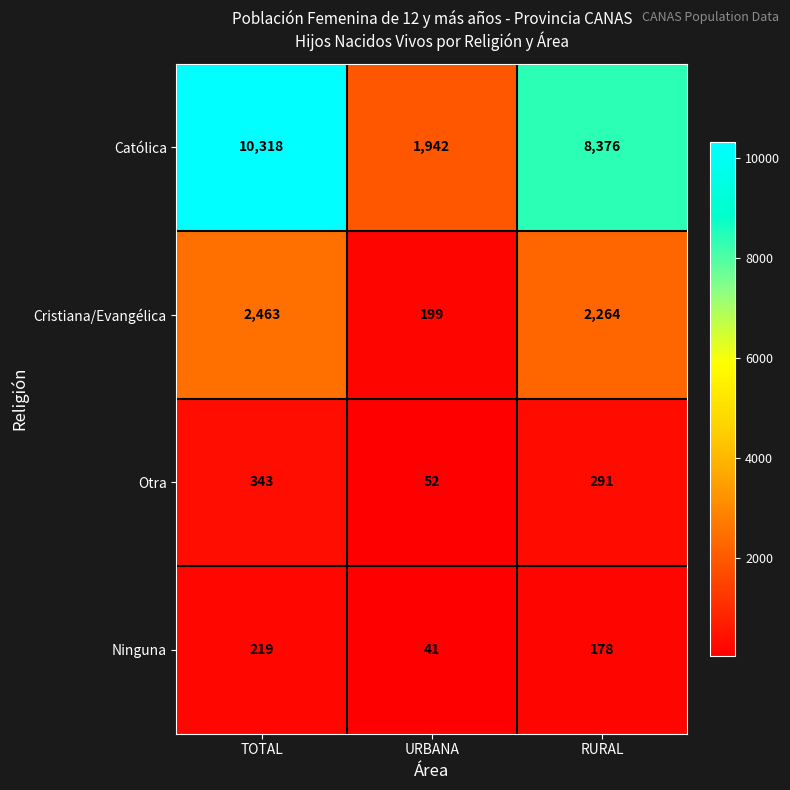

At how many categories does at least one series exceed 2773?

2